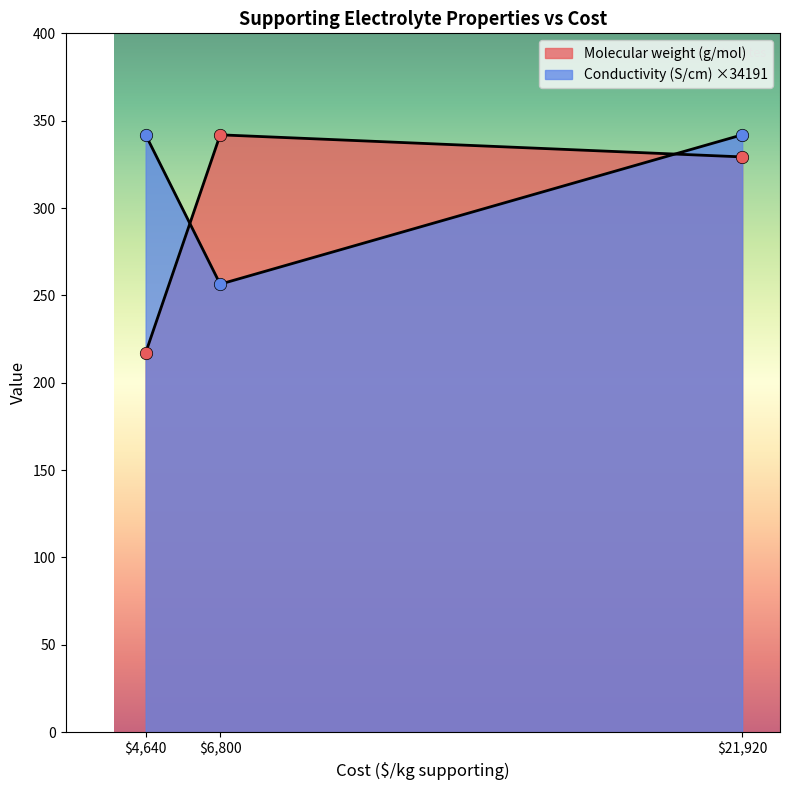

How many distinct data groups are displayed?

2